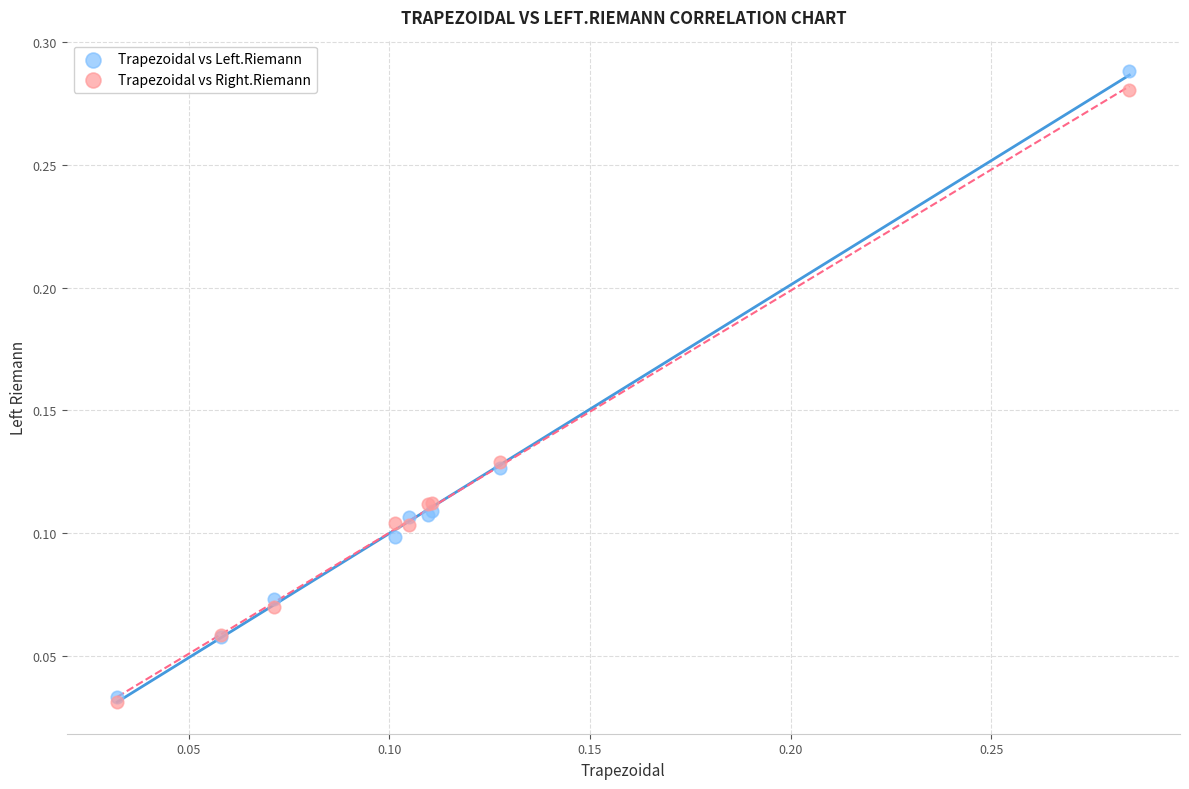

Which series has the widest spread of Y values?

Trapezoidal vs Left.Riemann